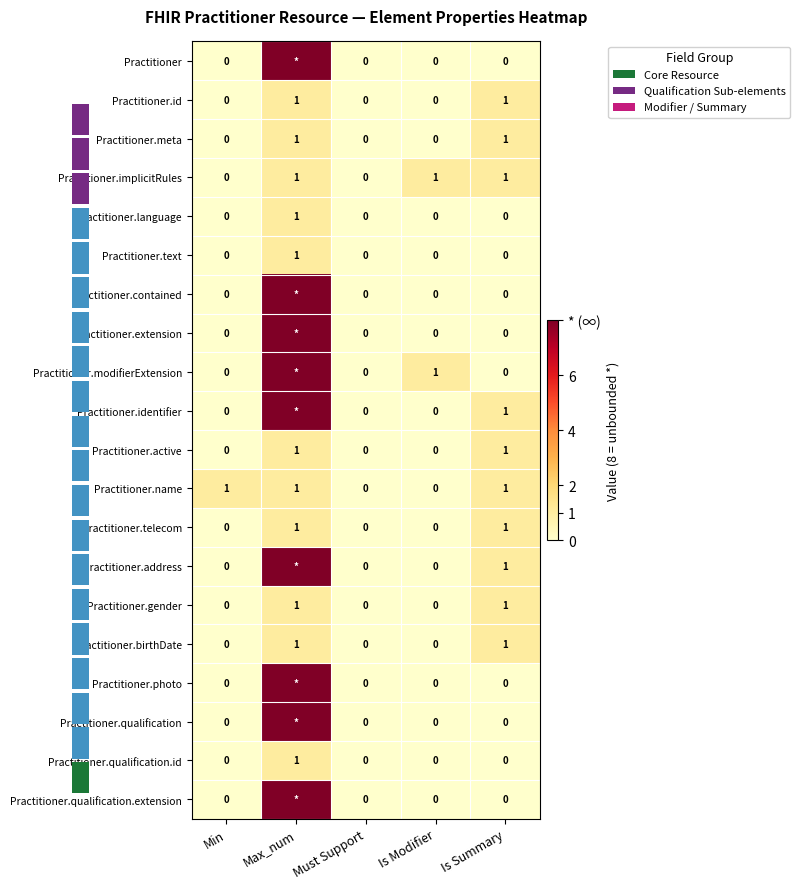

What is the maximum value for Practitioner.active?

1